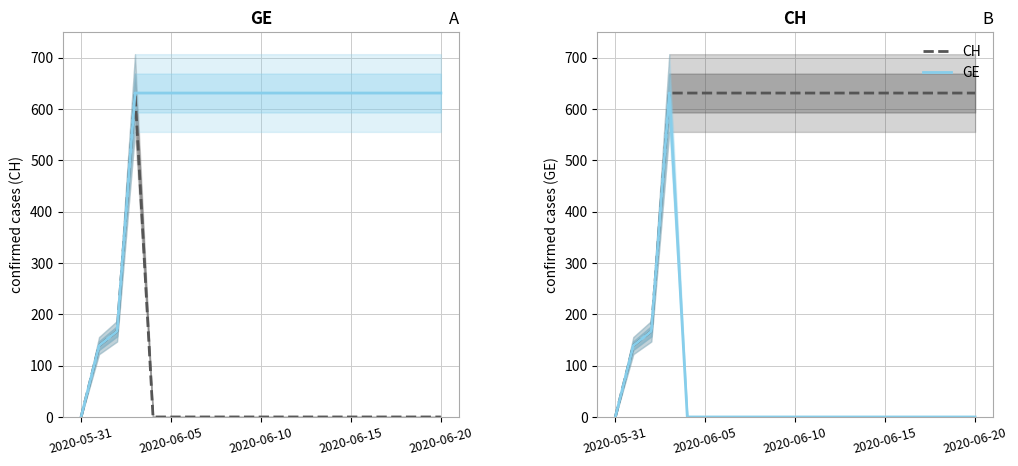

What are all the series names shown in the legend?

GE, CH